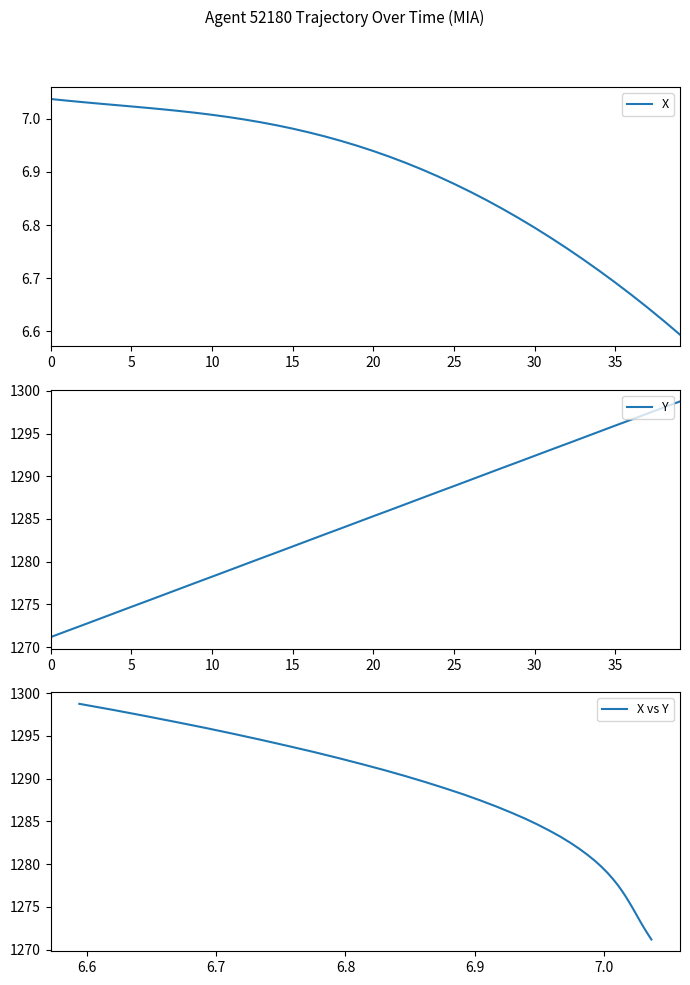

Is the value of X at 33 greater than the value of Y at 30?

No